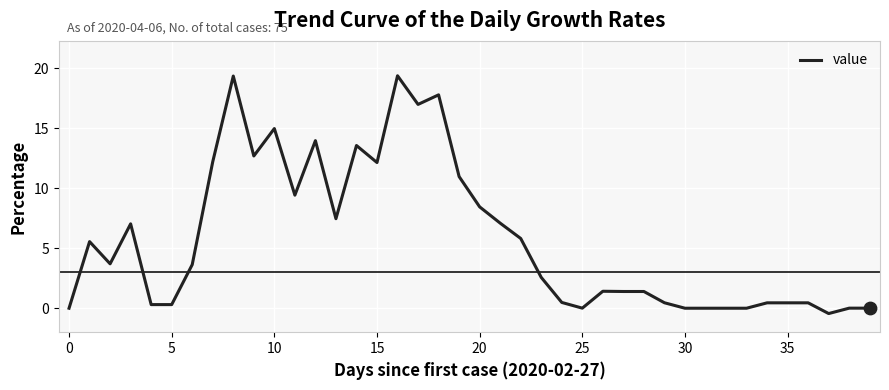

What is the difference between the maximum and minimum values?

19.8